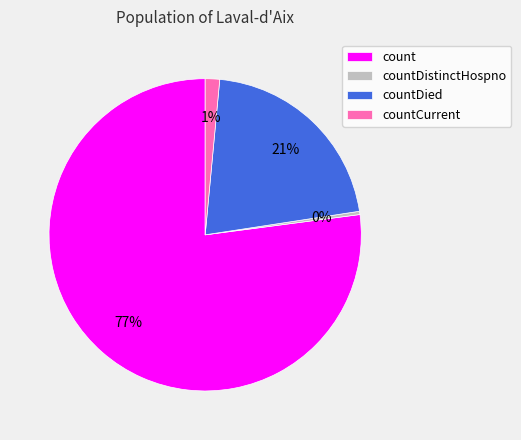

Between count and countDistinctHospno, which is larger?

count